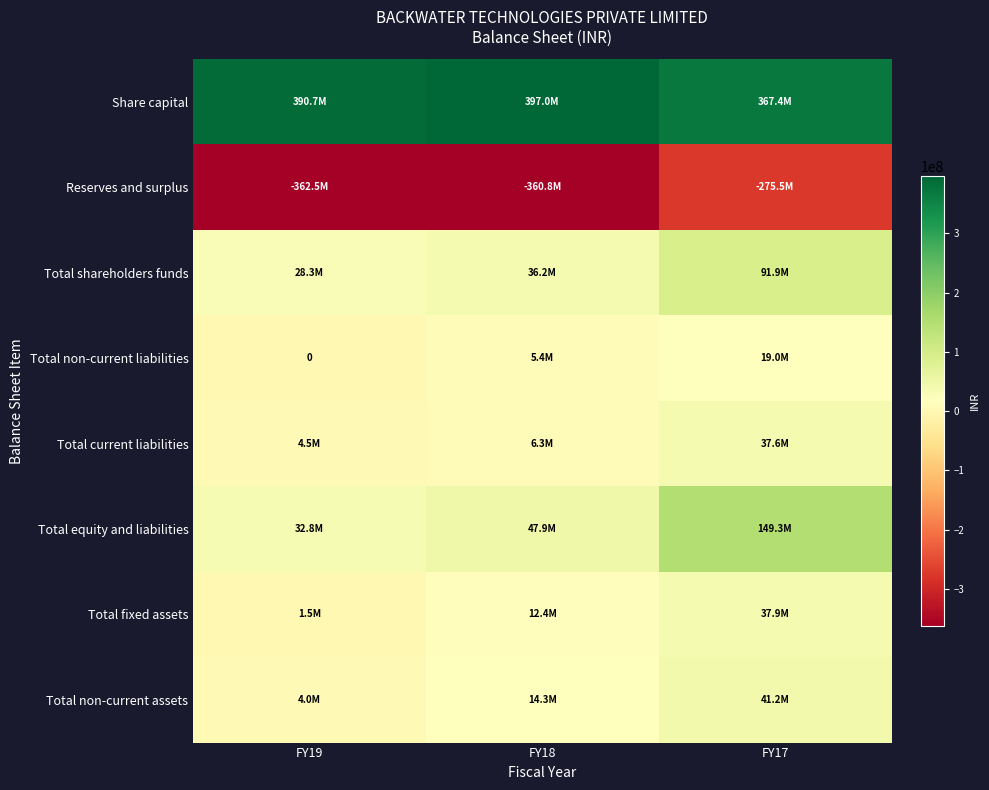

What is the average value of the Total non-current liabilities series?

8153936